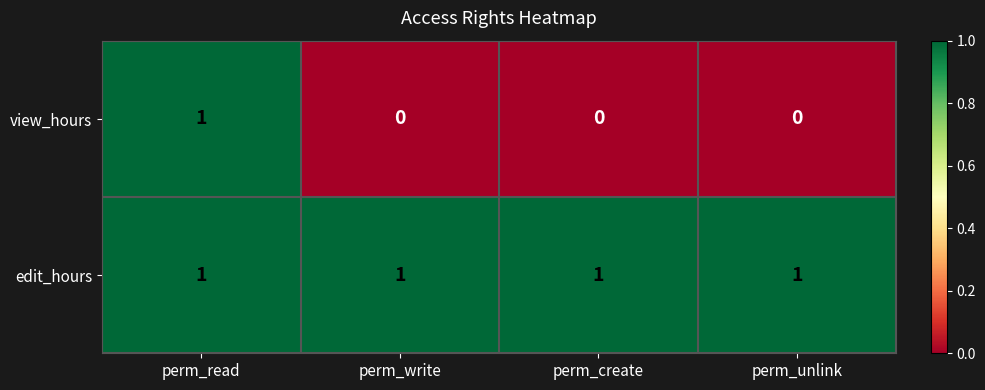

At perm_write, list the series in order from largest to smallest.

edit_hours, view_hours